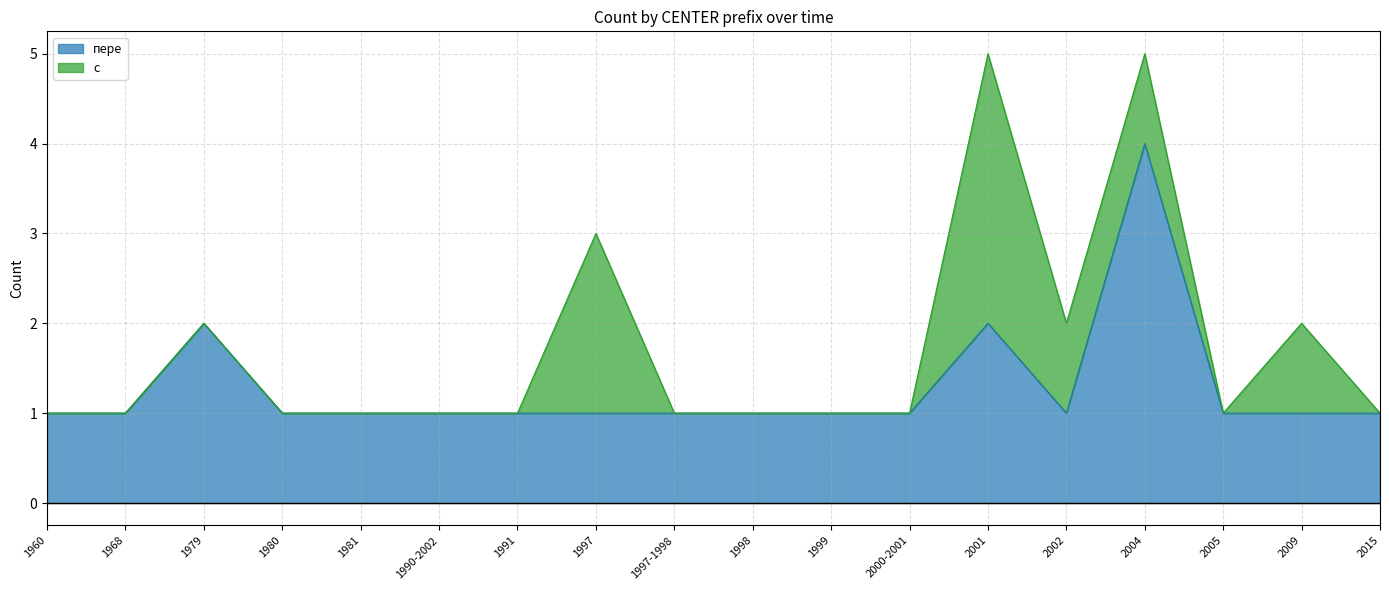

Which category has the lowest value across all series?

1960